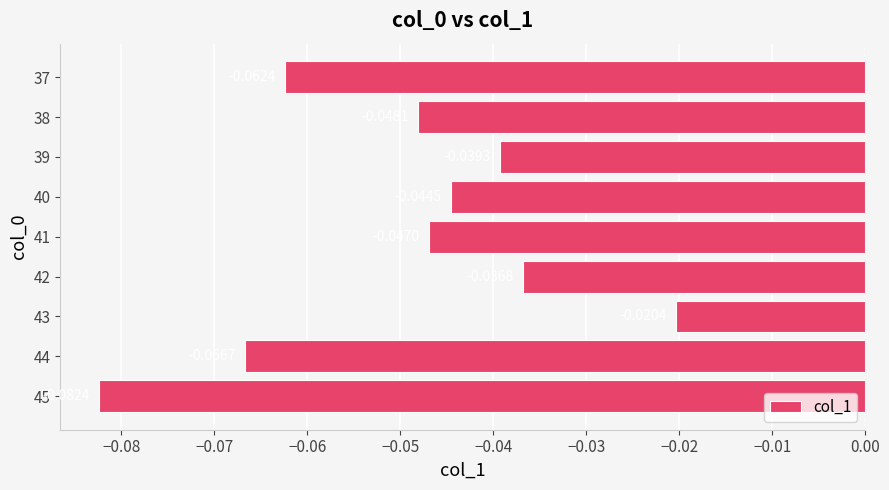

Which label corresponds to the smallest value in the chart?

45